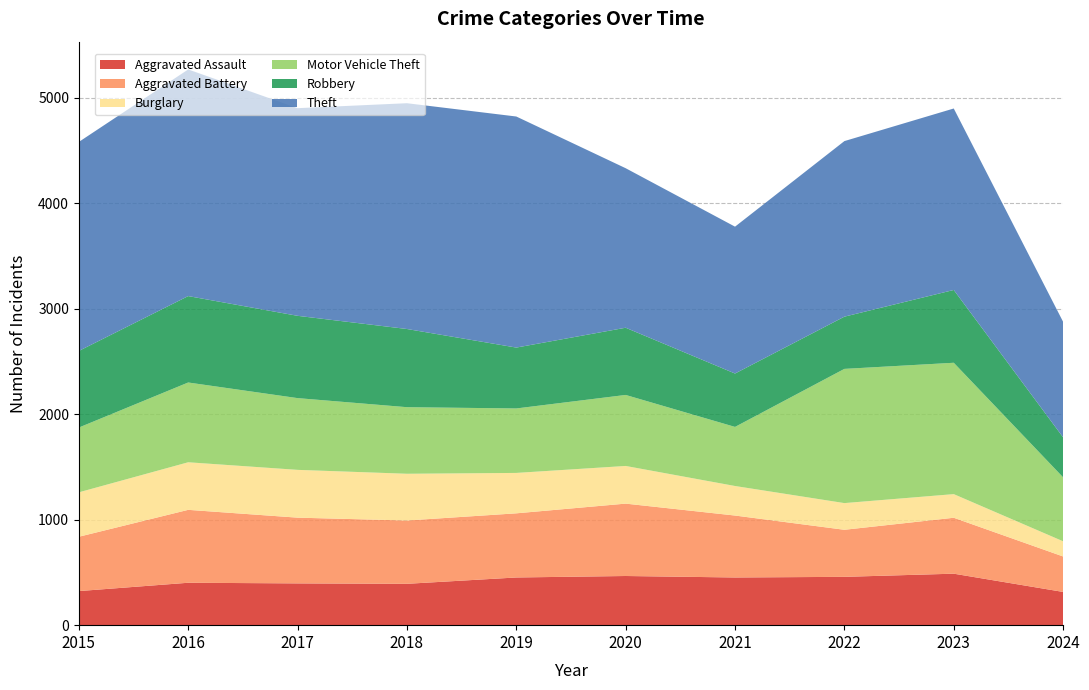

Is it true that Theft equals 3417 at 2018?

False